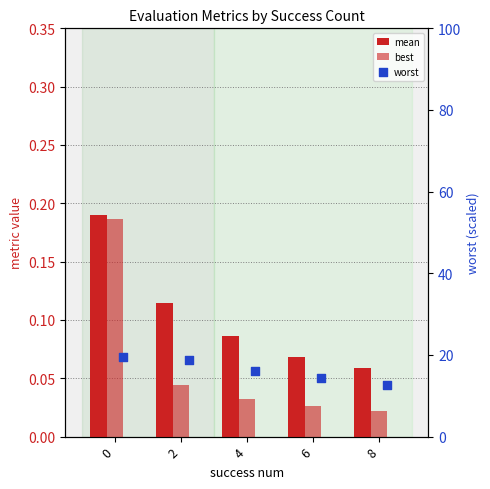

Which series has the widest spread of Y values?

worst